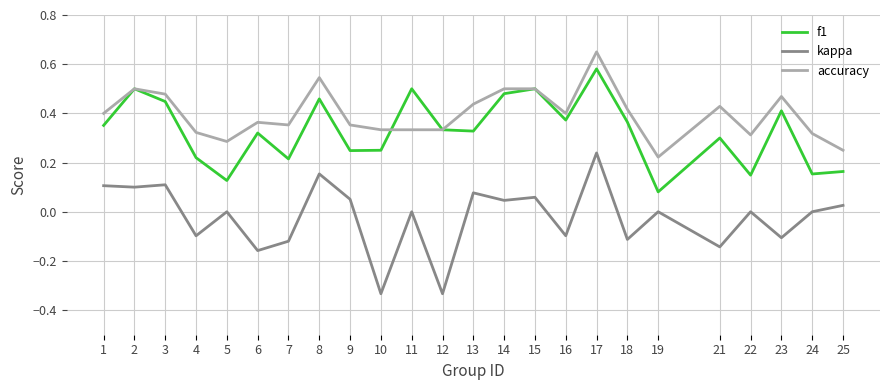

Does the chart display data point markers on the line(s)?

No